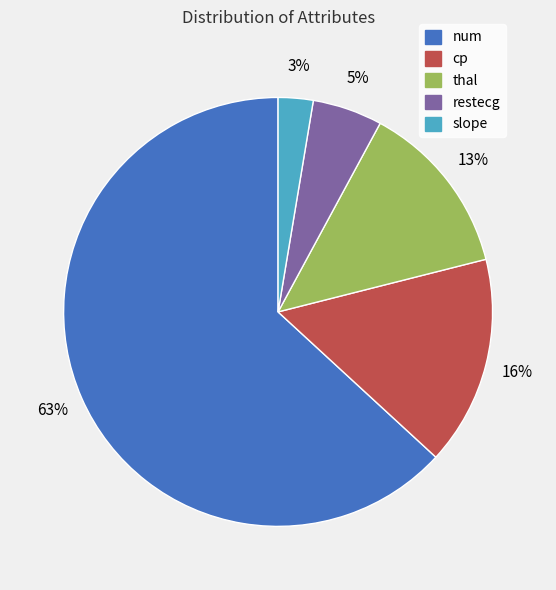

Do thal and slope together represent more than half of the pie?

No